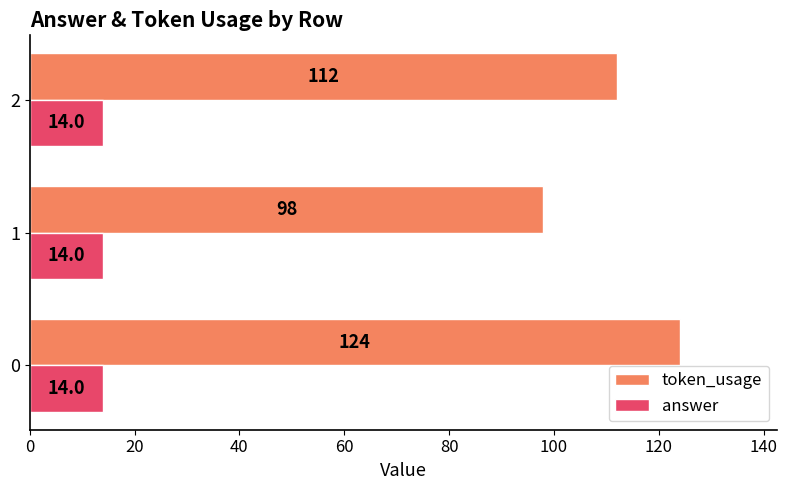

What are all the series names shown in the legend?

token_usage, answer